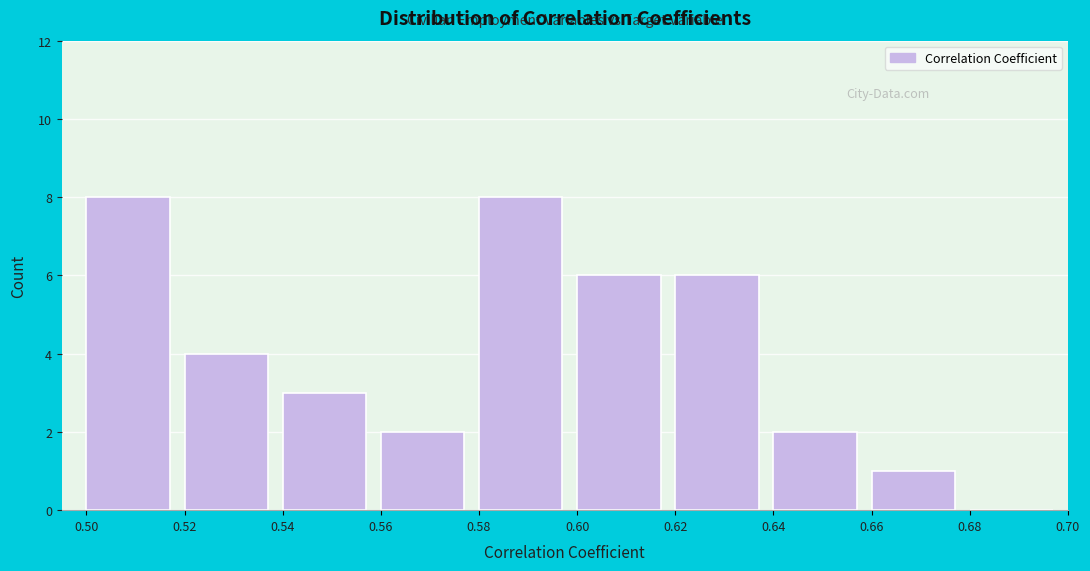

How tall is the bar that spans 0.66 to 0.68 on the x-axis? The values are not printed on the chart, so give them approximately, as read against the axis.

1